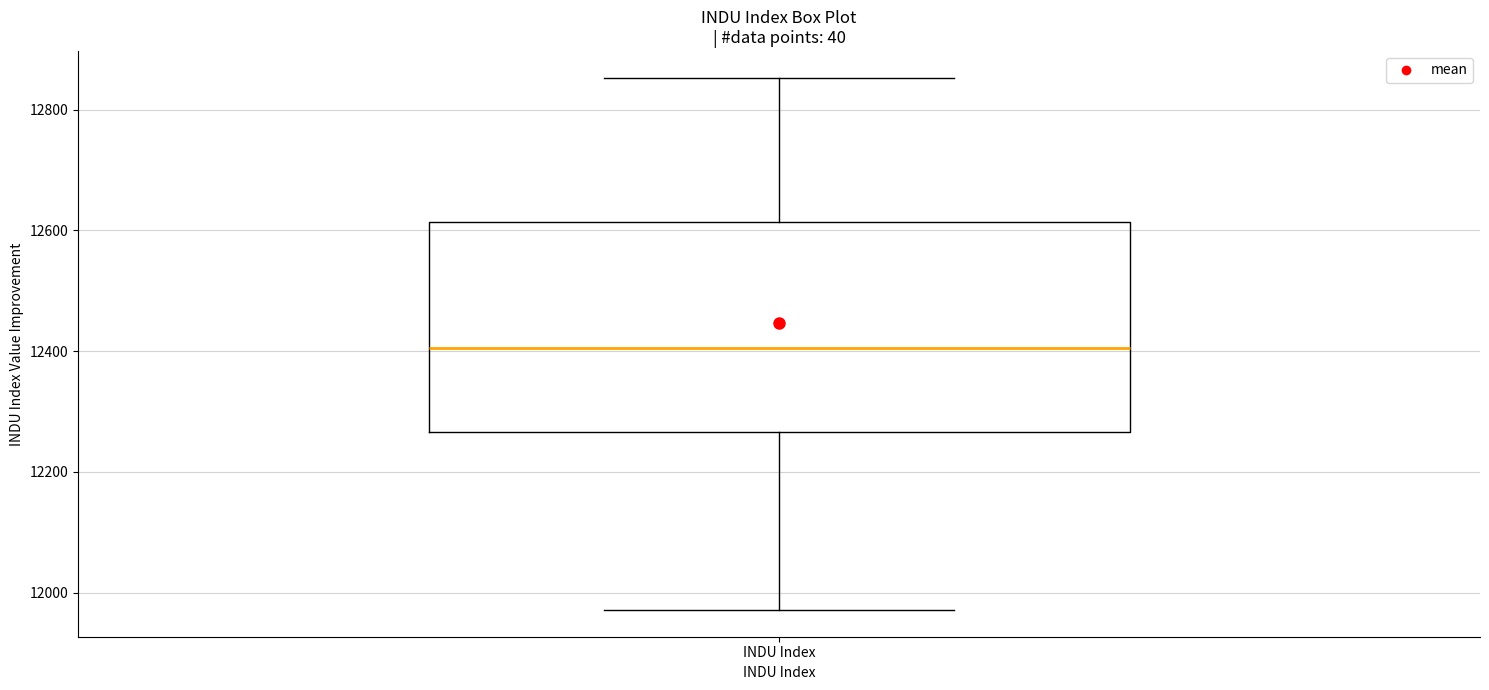

Read this box plot against the y-axis: the position of the median line, the range covered by the box, and the ends of both whiskers. The values are not printed on the chart, so give them approximately, as read against the axis.

median 12400, box 12260 to 12620, whiskers 11980 to 12860